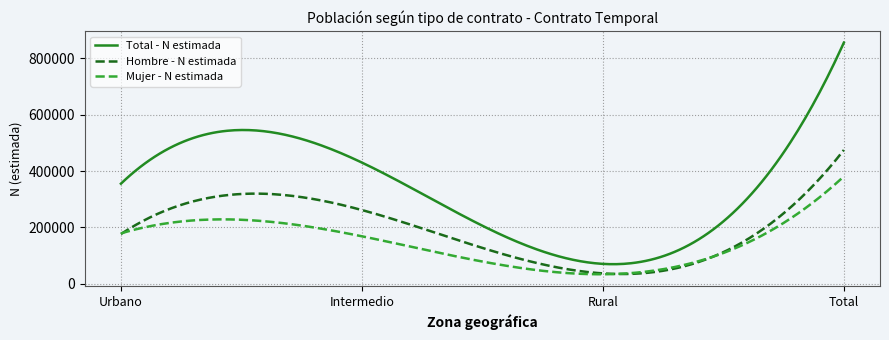

Which series has the widest spread of values?

Total - N estimada